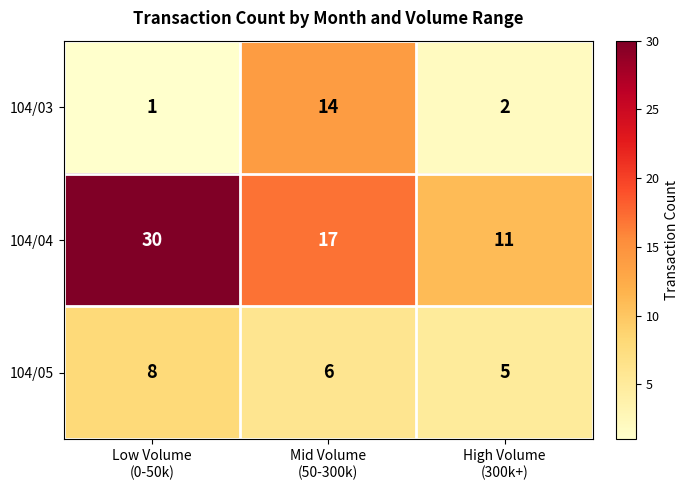

Which label corresponds to the largest value in the chart?

Low Volume
(0-50k)